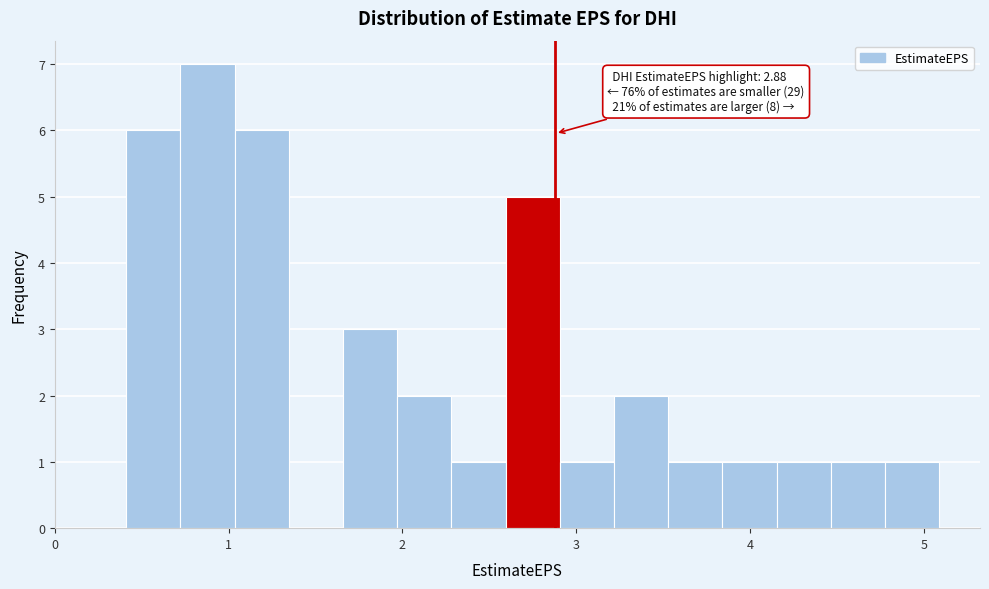

Around what value on the x-axis is the tallest bar? Give the approximate position of its centre, as read against the axis.

0.9